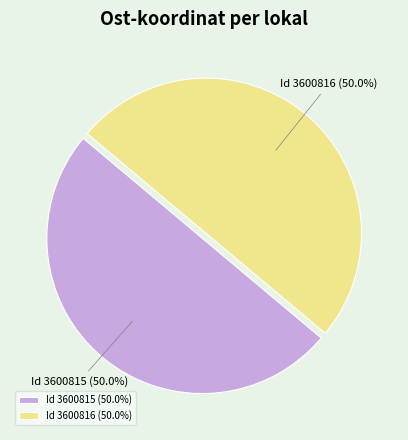

Approximately how many times larger is the value at Id 3600815 (50.0%) compared to Id 3600816 (50.0%)?

1.0